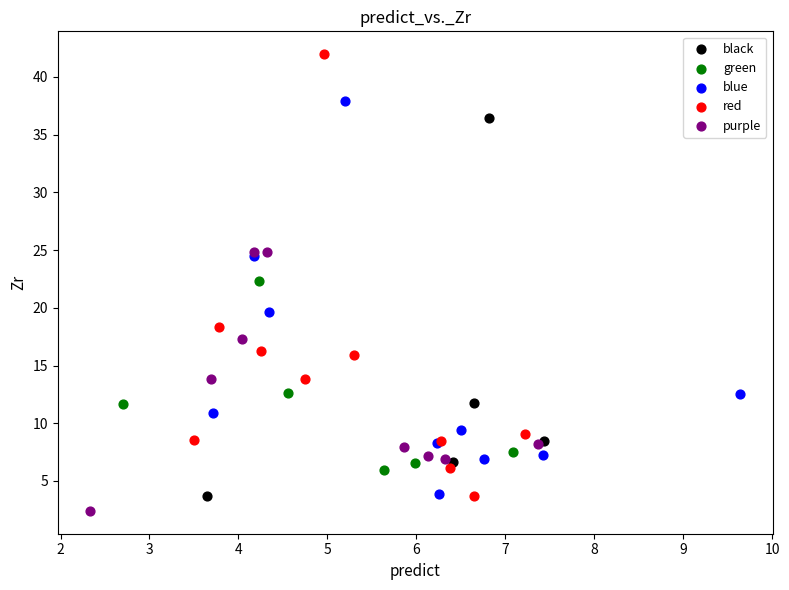

What are all the series names shown in the legend?

black, green, blue, red, purple